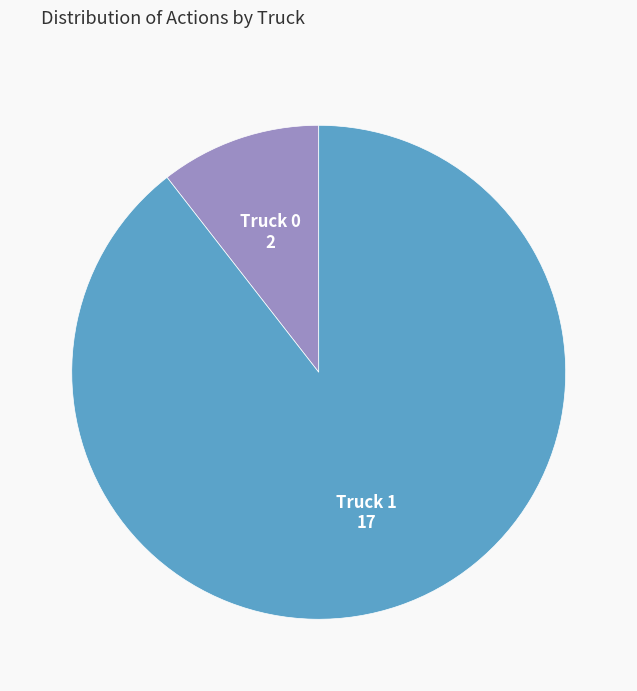

How many segments does this pie chart have?

2